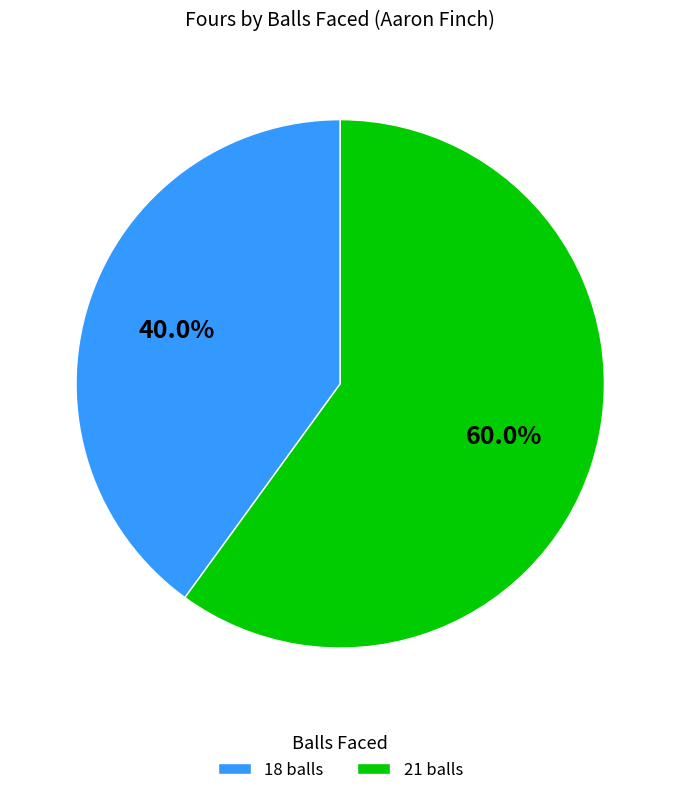

What percentage is the 18 balls slice, to the nearest percent?

40%